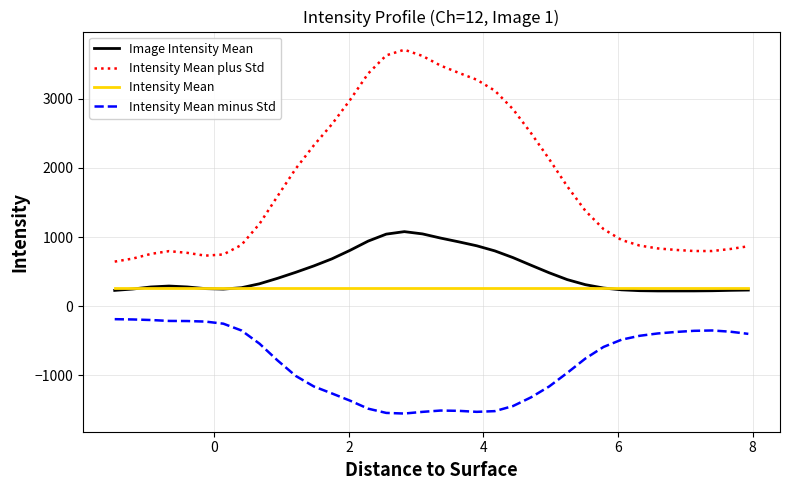

What is the lowest value of the Image Intensity Mean series?

221.8